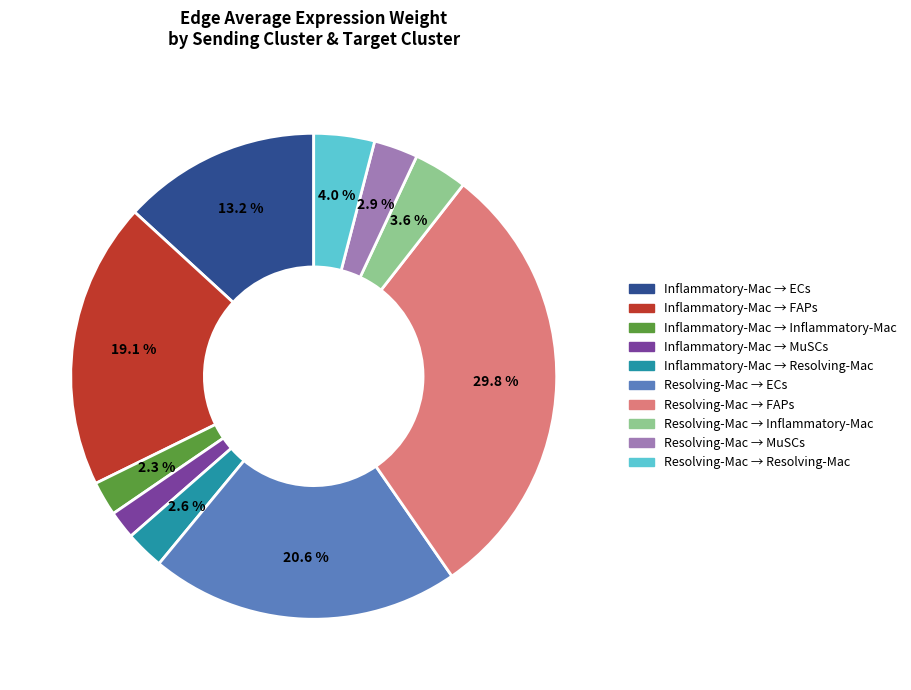

Does any single category account for the majority?

No